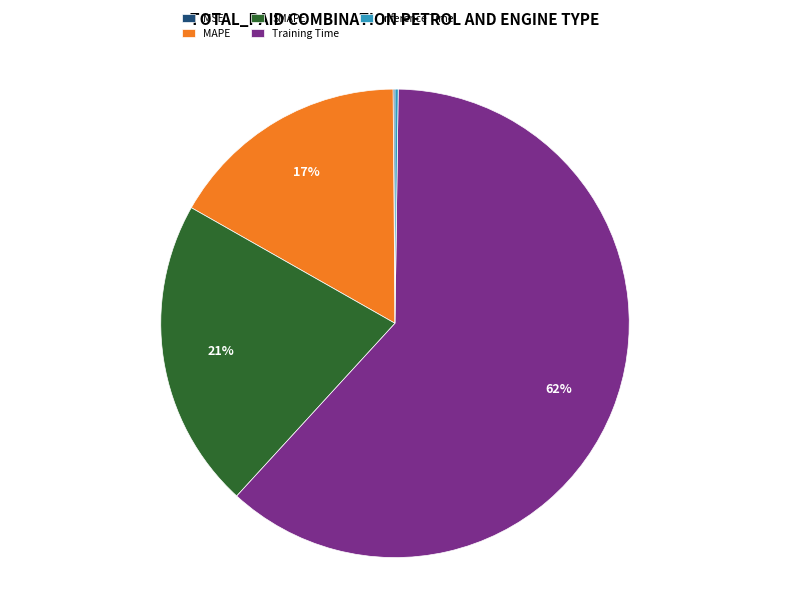

True or false: SMAPE accounts for 21% of the total.

True